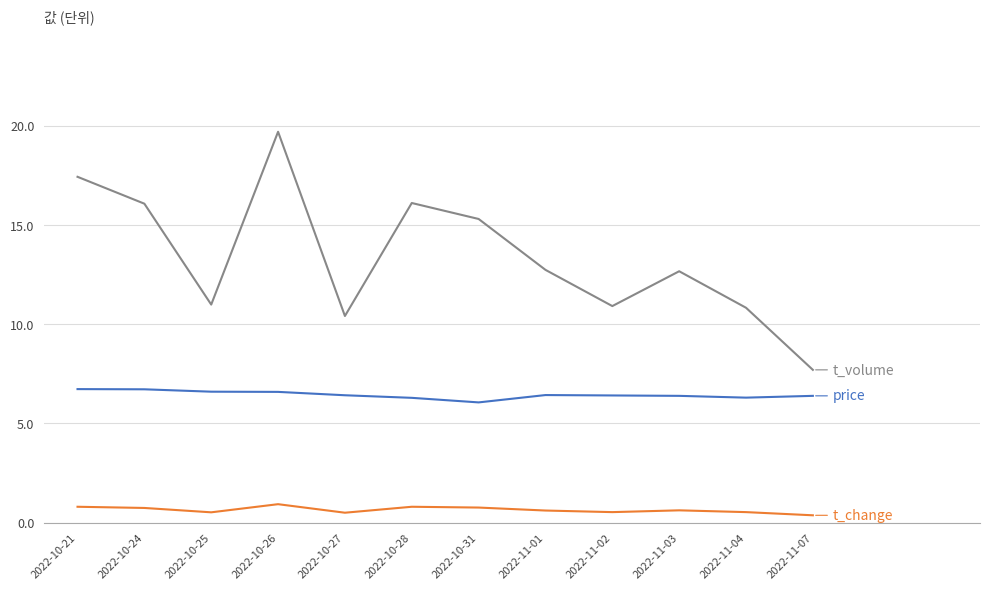

At which category does the chart reach its peak across all series?

2022-10-26